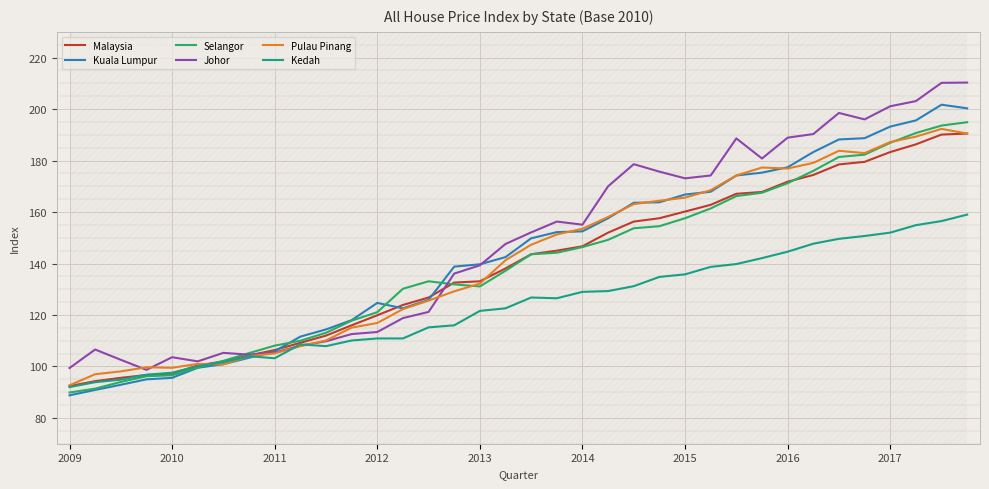

At which category is the sum across all series the highest?

35